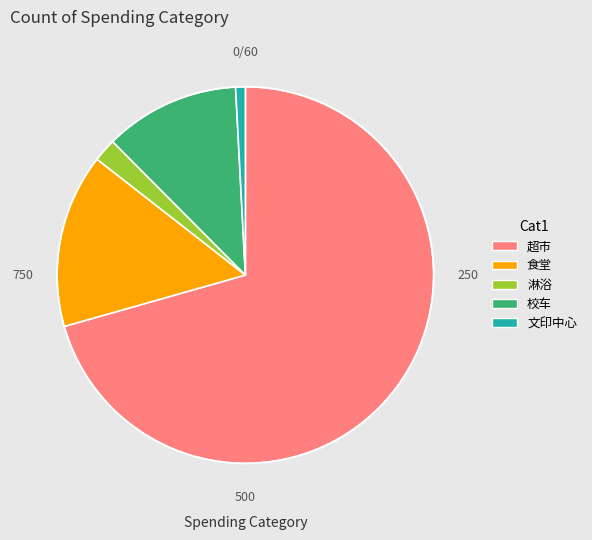

Do 淋浴 and 文印中心 together represent more than half of the pie?

No